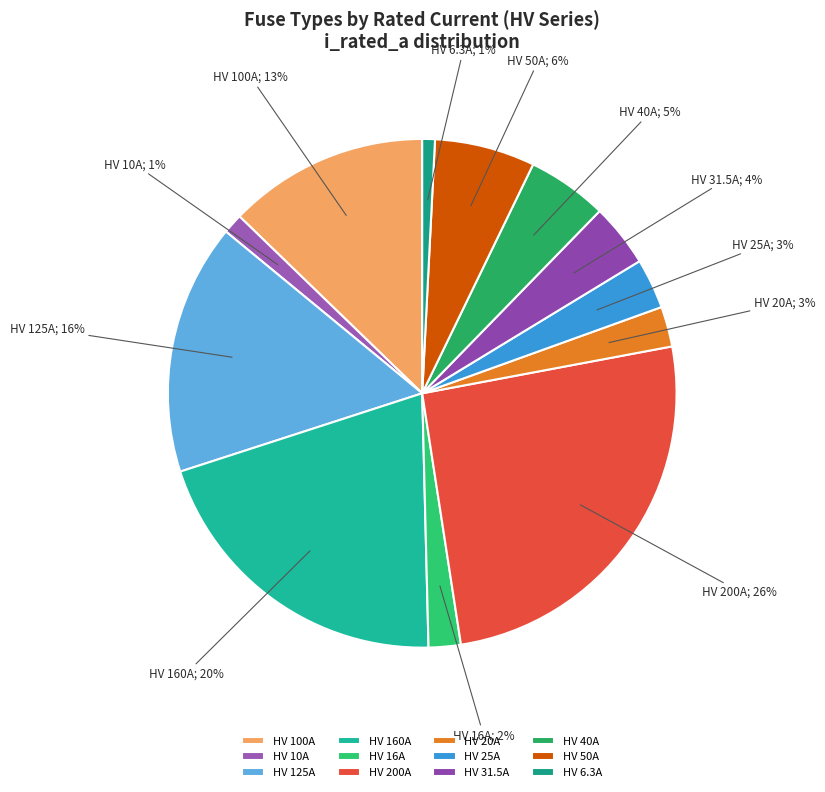

Is the sum of HV 50A and HV 31.5A greater than half?

No